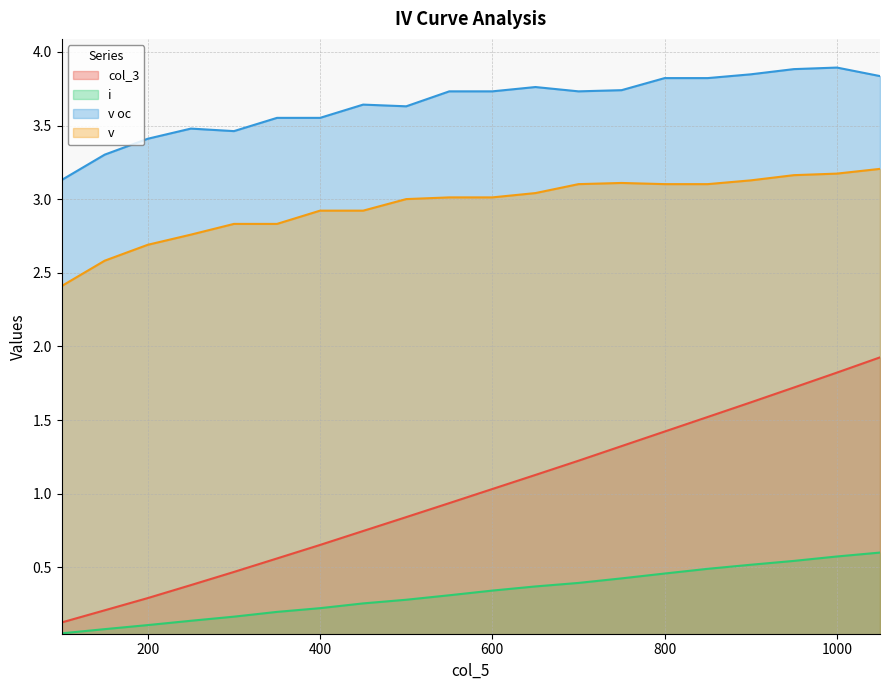

Between 500 and 1050, which is larger?

1050